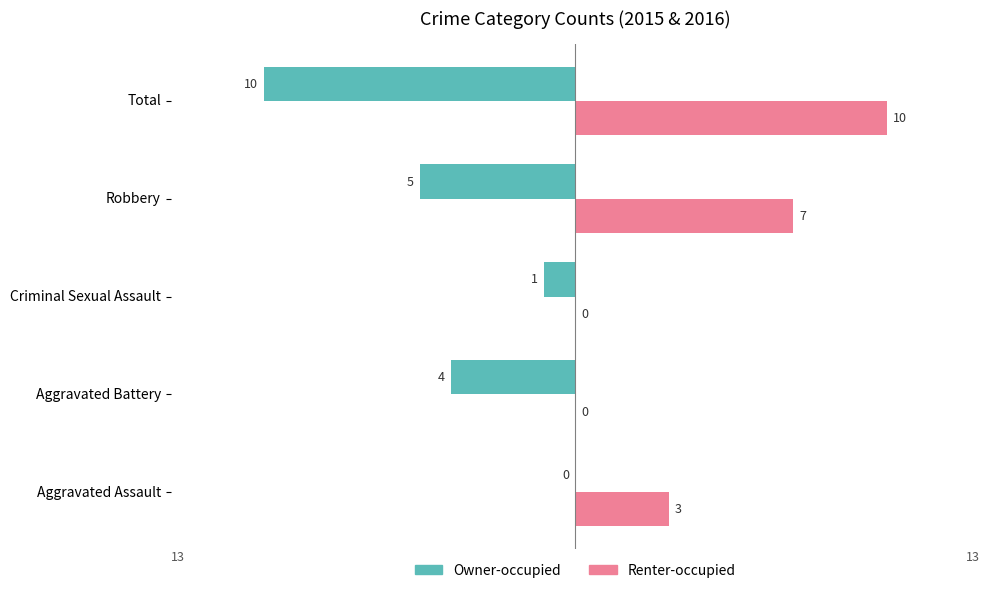

Is it true that Owner-occupied equals -5 at Robbery?

True